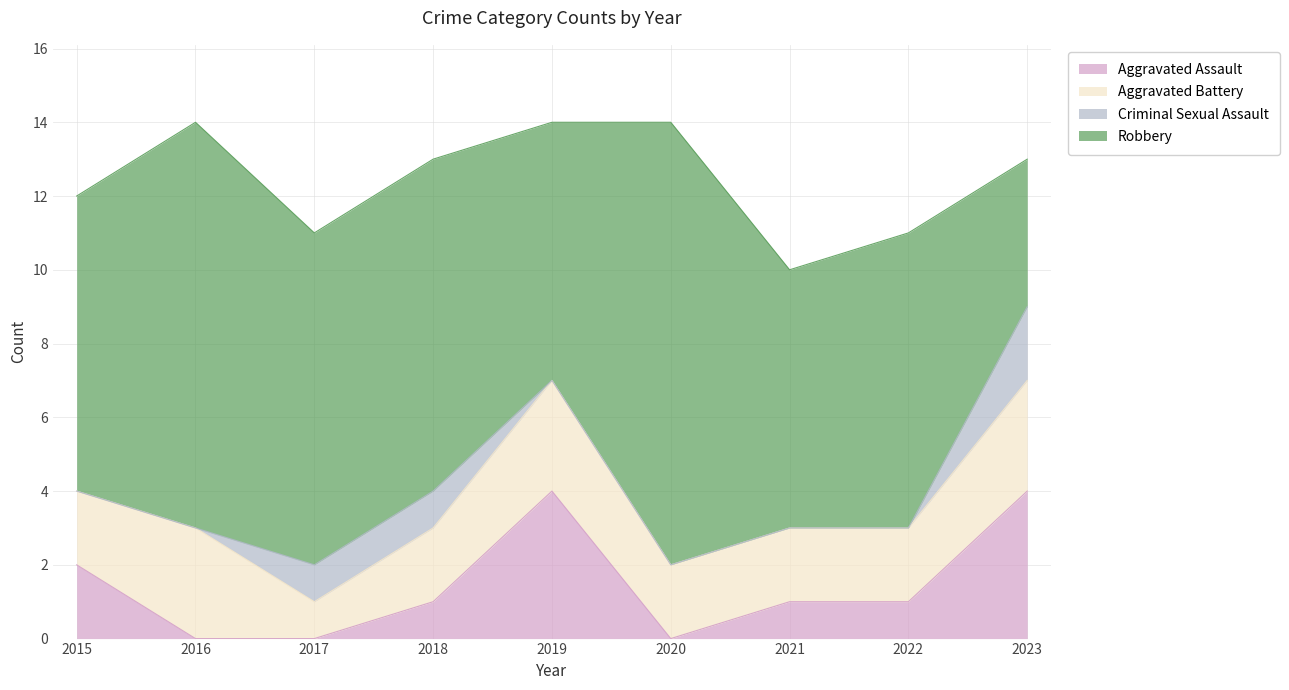

Is it true that Robbery equals 17 at 2020?

False